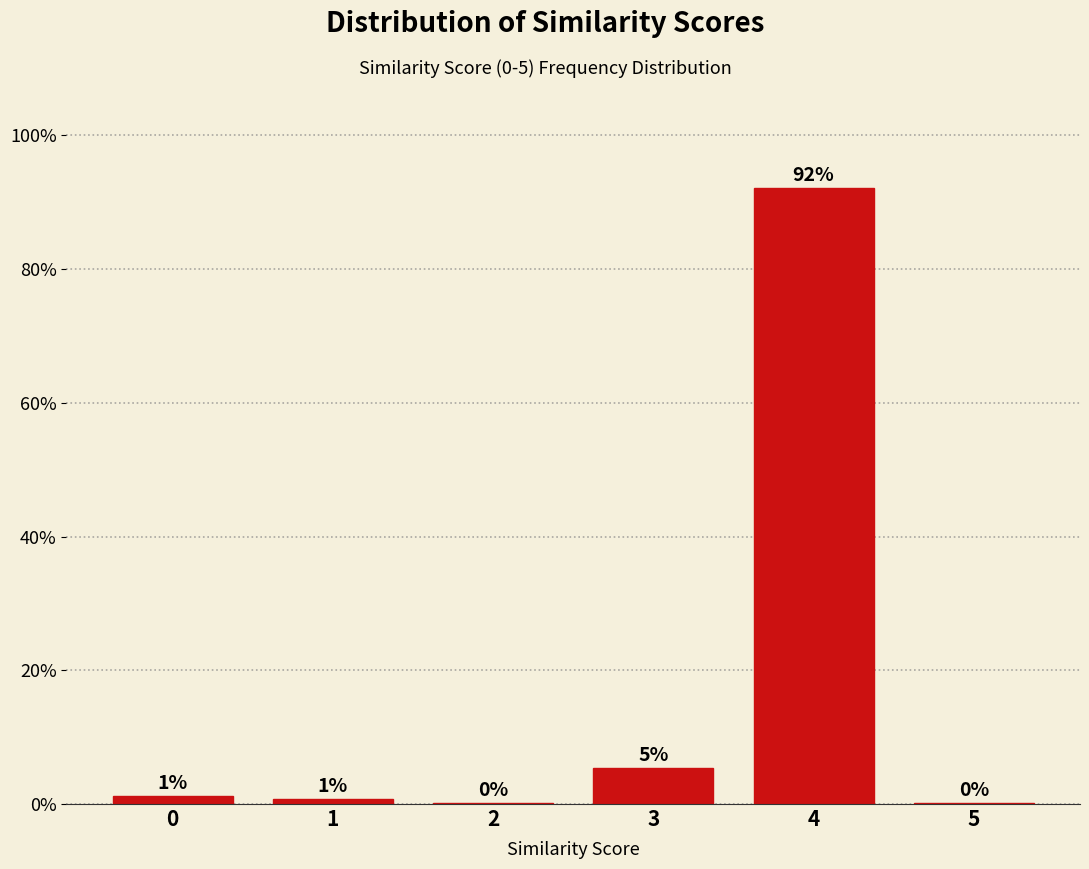

Are the bars horizontal?

No